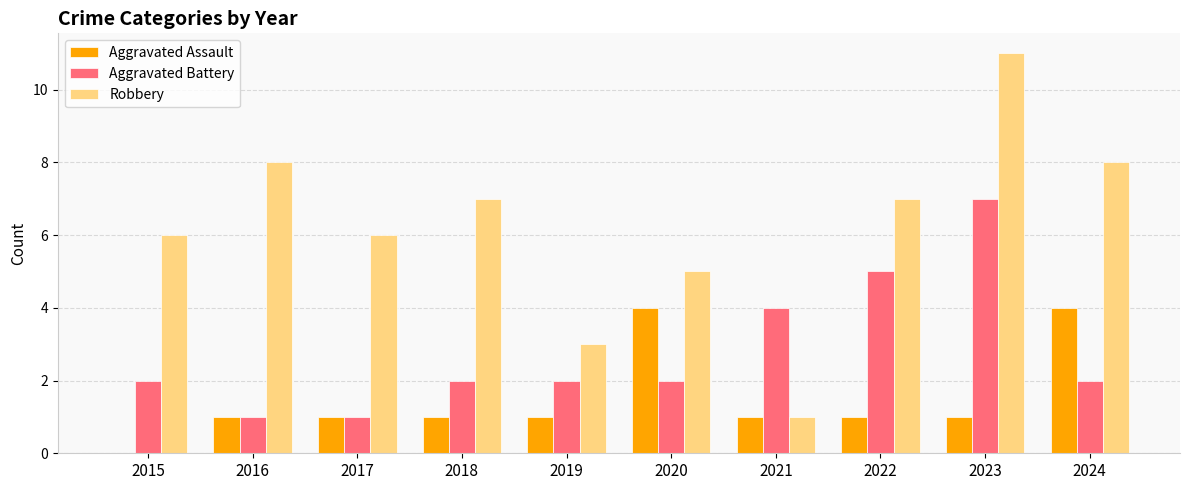

Which series has the largest range (max minus min)?

Robbery